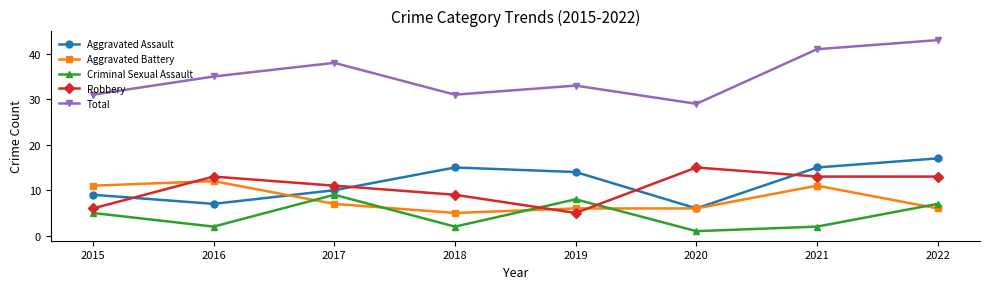

How many categories are shown in the chart?

8